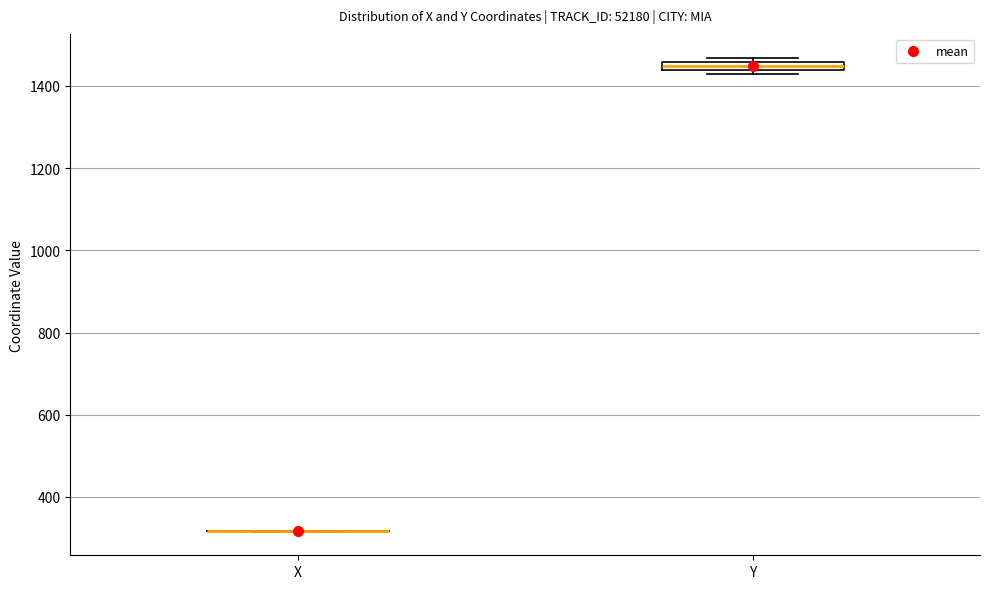

Where is the upper edge of the box for Y on the y-axis? The values are not printed on the chart, so give them approximately, as read against the axis.

1460